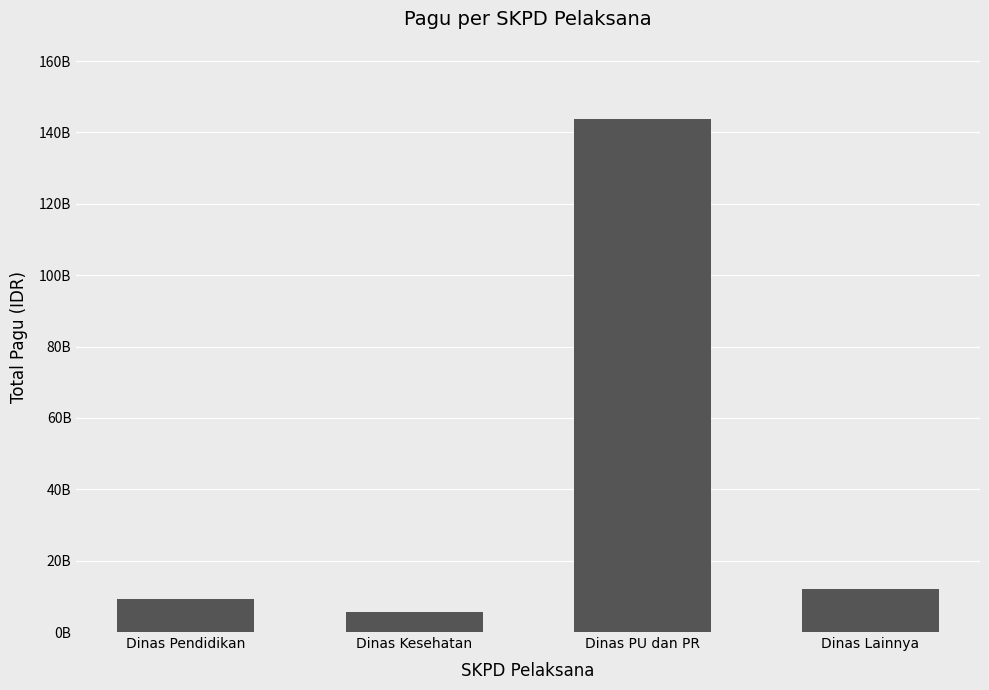

What is the label of the 4th bar from the right?

Dinas Pendidikan